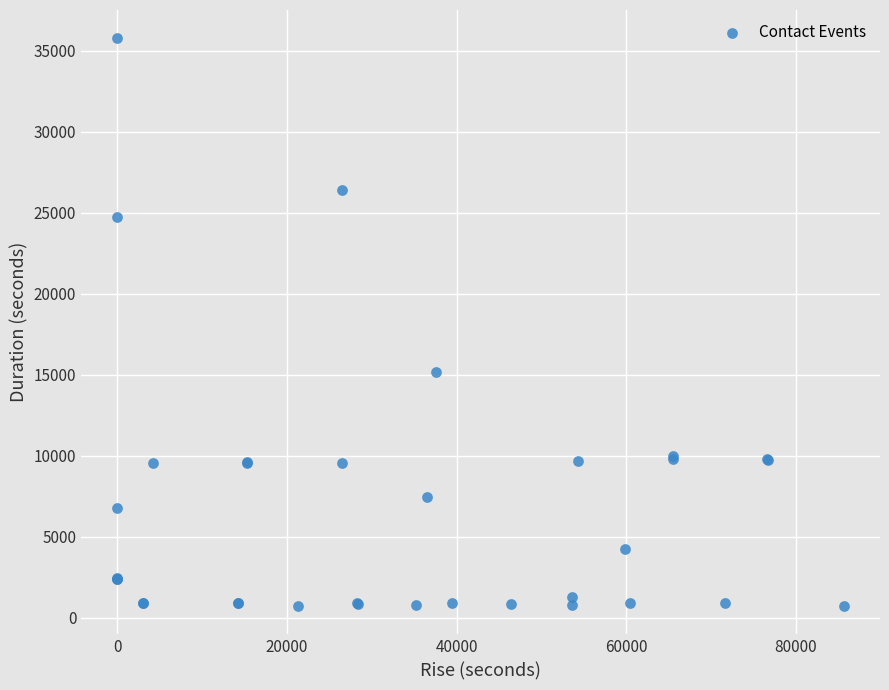

What Y value in the scatter plot is closest to 18237?

15185.5